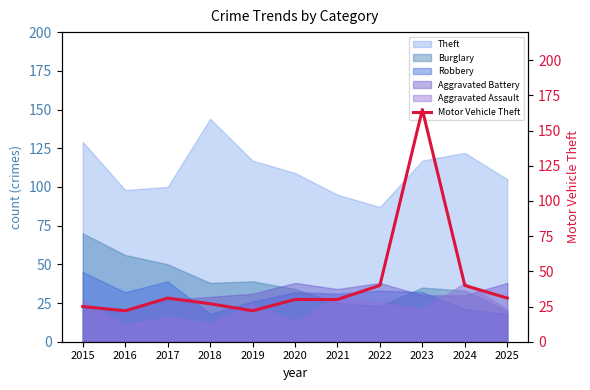

The value at 2020 is 9. True or false?

False